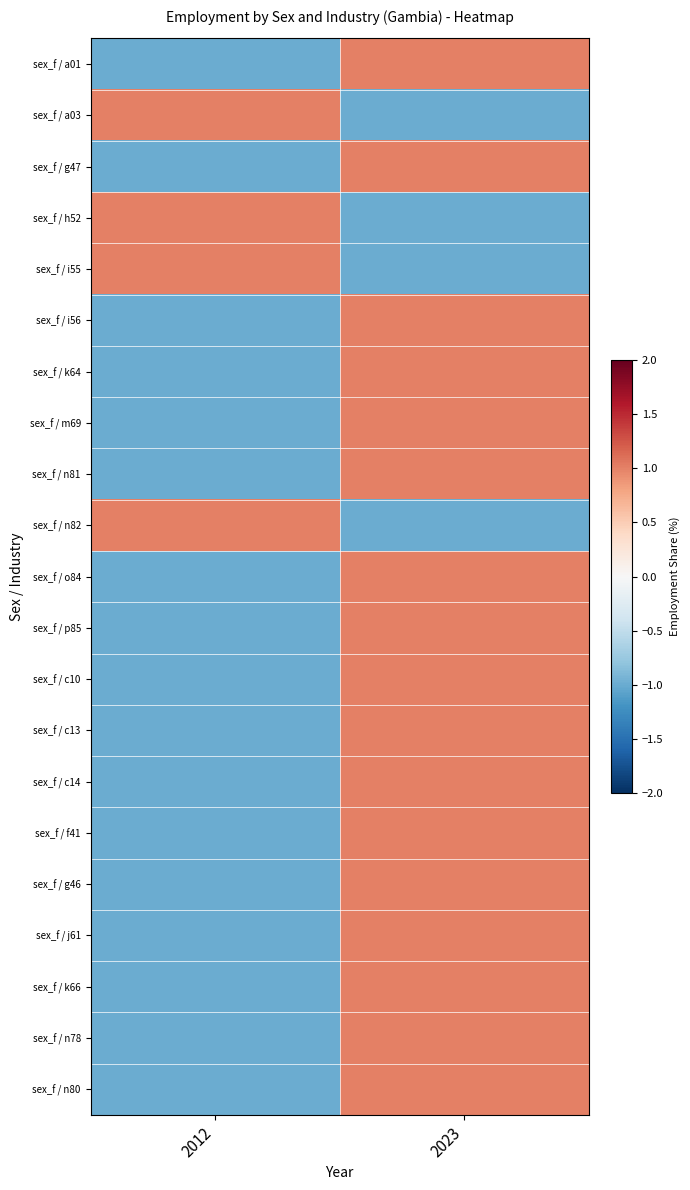

At how many categories does at least one series exceed 0?

2